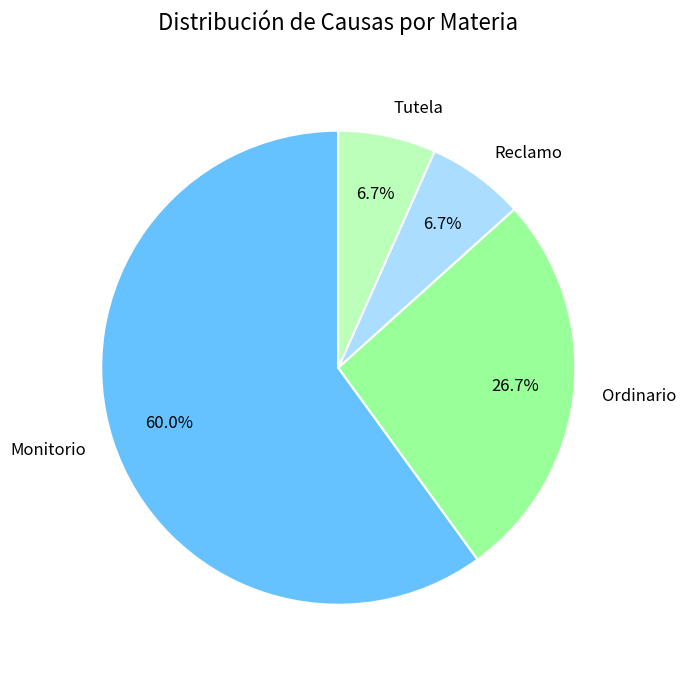

Combined, do Reclamo and Ordinario account for over 50%?

No